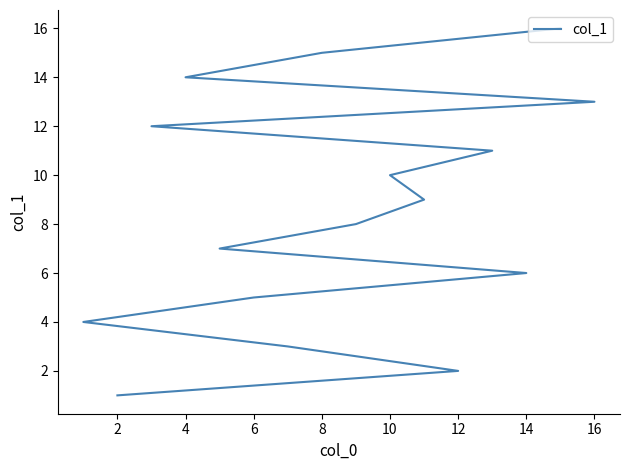

True or false: there are more than 0 points higher than both neighbors.

False